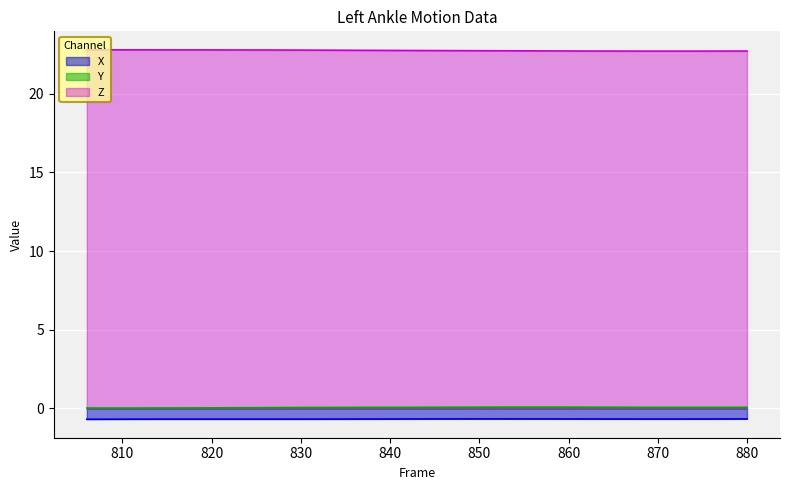

How many categories are shown in the chart?

38